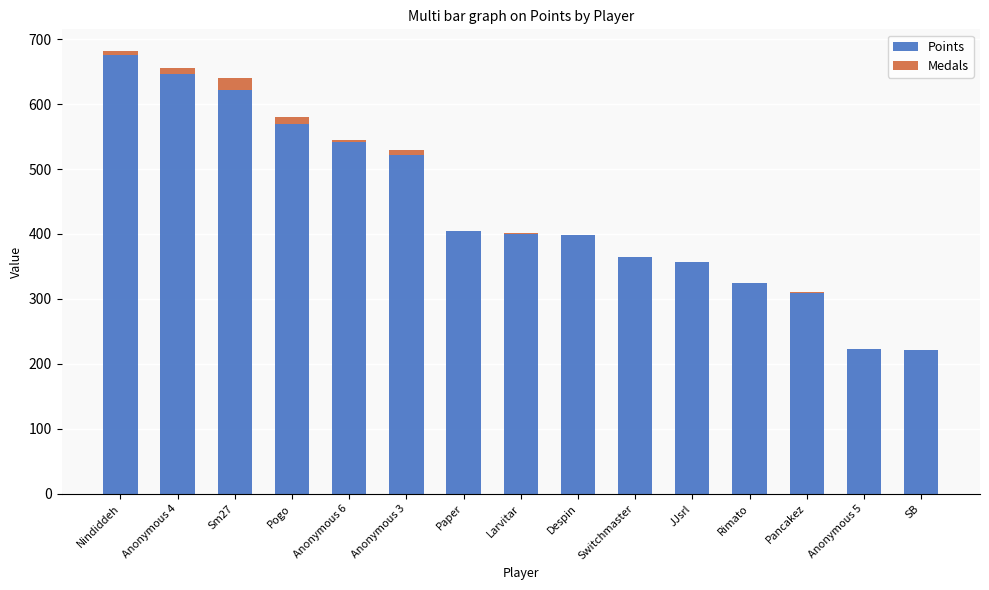

The value of Points at SB is 222. True or false?

True